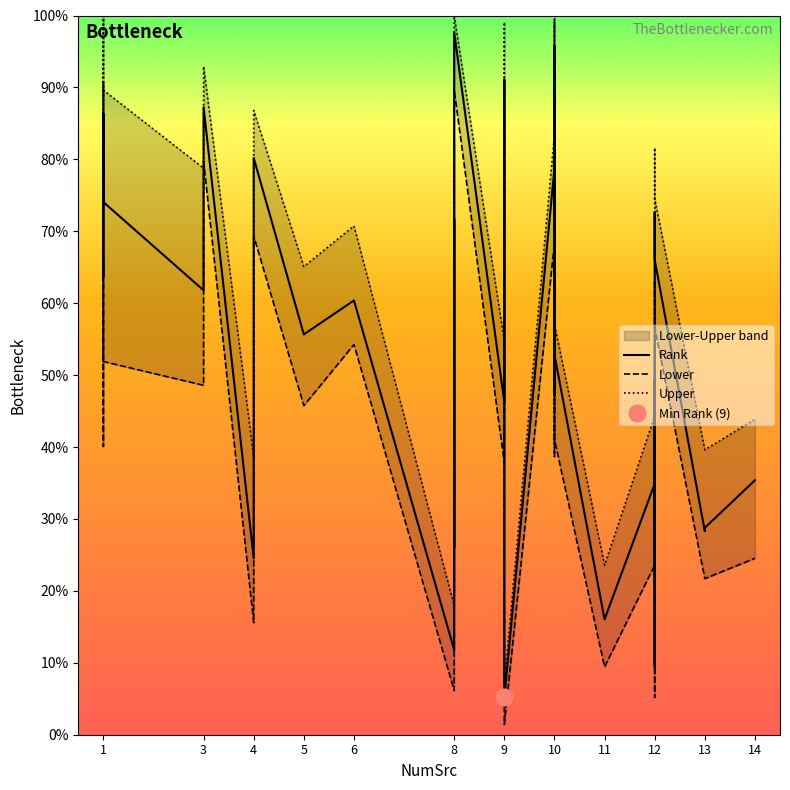

Reading left to right, what are all the values shown in this chart?

Rank: 0=87.3	1=90.6	2=5.2	3=16.0	4=63.7	5=47.2	6=78.8	7=34.9	8=46.2	9=86.3	10=61.8	11=91.0	12=95.8	13=25.9	14=9.9	15=88.2	16=28.8	17=28.3	18=29.7	19=49.5	20=65.1	21=55.7	22=41.5	23=11.8	24=24.5	25=74.1	26=9.4	27=43.4	28=60.4	29=80.2	30=71.7	31=66.0	32=92.9	33=97.6	34=72.6	35=52.8	36=35.4	37=43.9
Lower: 0=79.7	1=75.0	2=1.4	3=9.4	4=40.1	5=38.7	6=68.4	7=23.6	8=37.7	9=66.0	10=48.6	11=86.3	12=89.6	13=19.8	14=5.2	15=83.0	16=21.7	17=21.7	18=20.3	19=40.1	20=56.1	21=45.8	22=30.2	23=6.1	24=15.6	25=51.9	26=5.2	27=32.5	28=54.2	29=69.3	30=61.3	31=56.6	32=87.7	33=89.6	34=63.2	35=41.0	36=24.5	37=32.5
Upper: 0=92.9	1=100.0	2=7.1	3=23.6	4=84.9	5=54.7	6=83.5	7=44.3	8=54.7	9=100.0	10=78.8	11=99.1	12=100.0	13=40.1	14=17.4	15=92.9	16=39.6	17=39.6	18=40.1	19=55.7	20=75.0	21=65.1	22=52.4	23=17.9	24=38.7	25=89.6	26=15.6	27=53.8	28=70.8	29=86.8	30=82.5	31=74.5	32=99.1	33=100.0	34=81.6	35=57.1	36=43.9	37=53.8